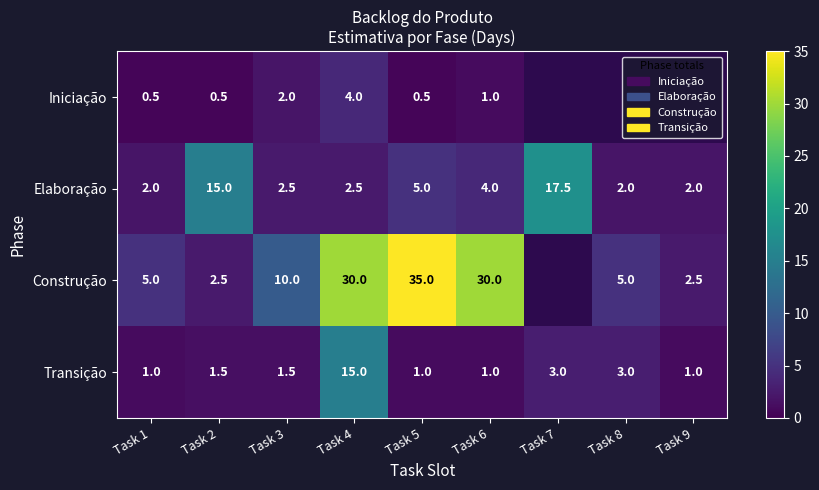

What is the total value across all series at Task 2?

19.5